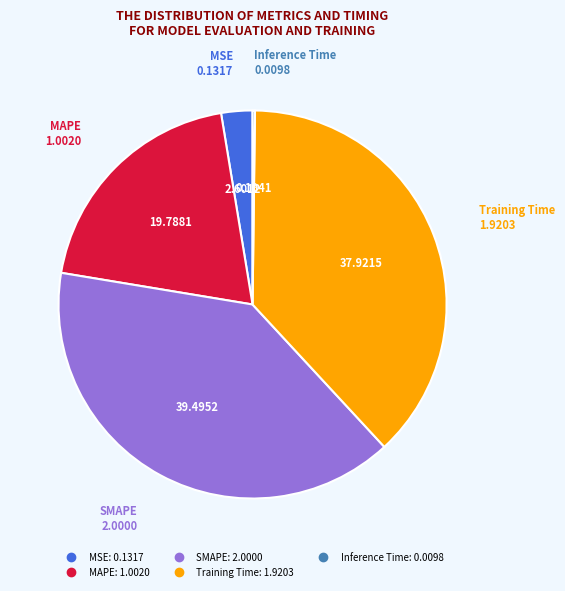

Does any single category account for the majority?

No